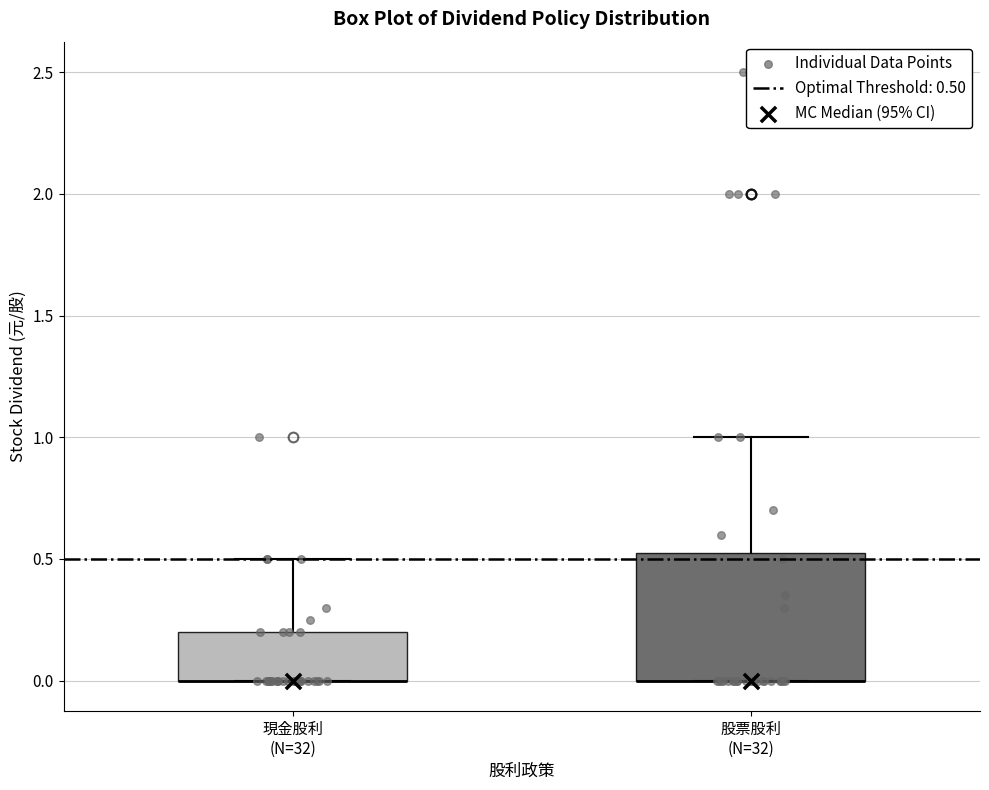

Where does the upper whisker of the box for 現金股利 (N=32) end on the y-axis? The values are not printed on the chart, so give them approximately, as read against the axis.

0.50